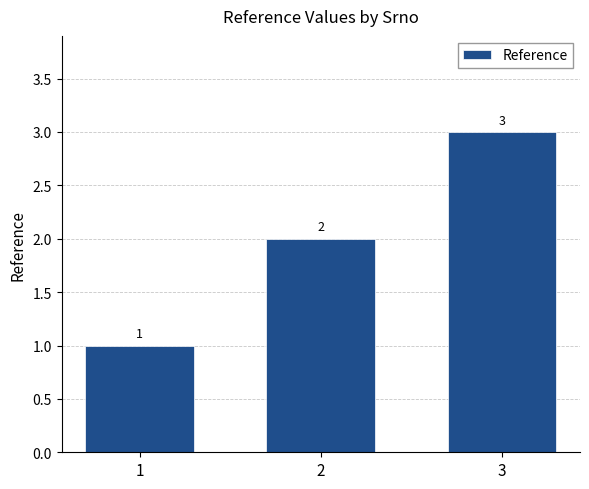

Does the chart contain any negative values?

No